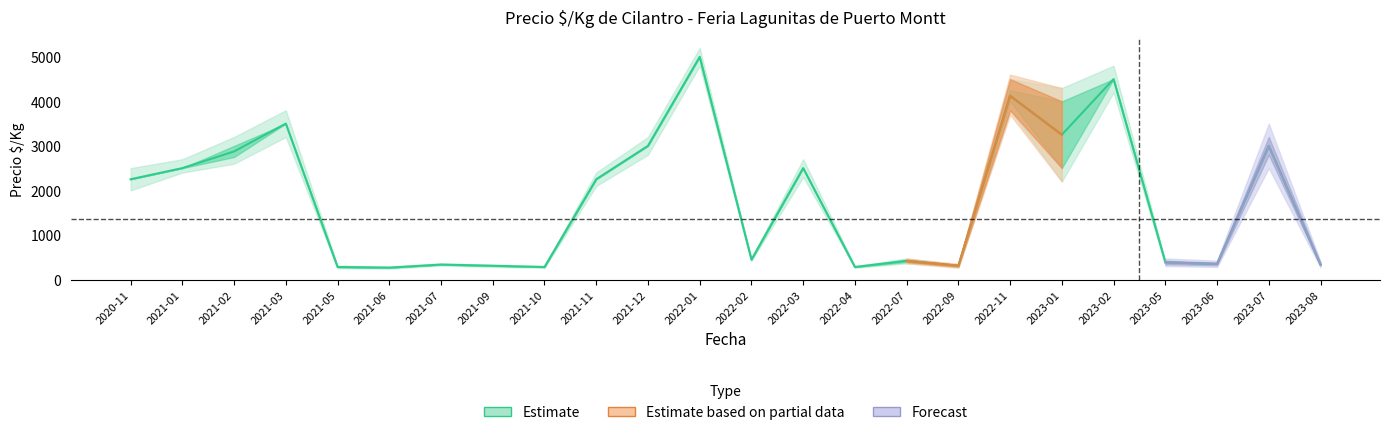

Is the value of Precio_max at 2022-01 greater than the value of Precio_outer_min at 2021-02?

Yes